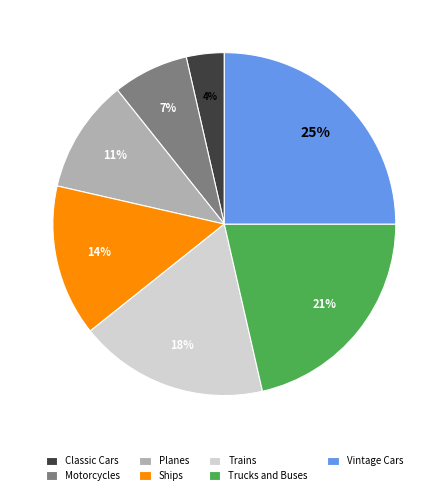

How many slices are in this pie chart?

7